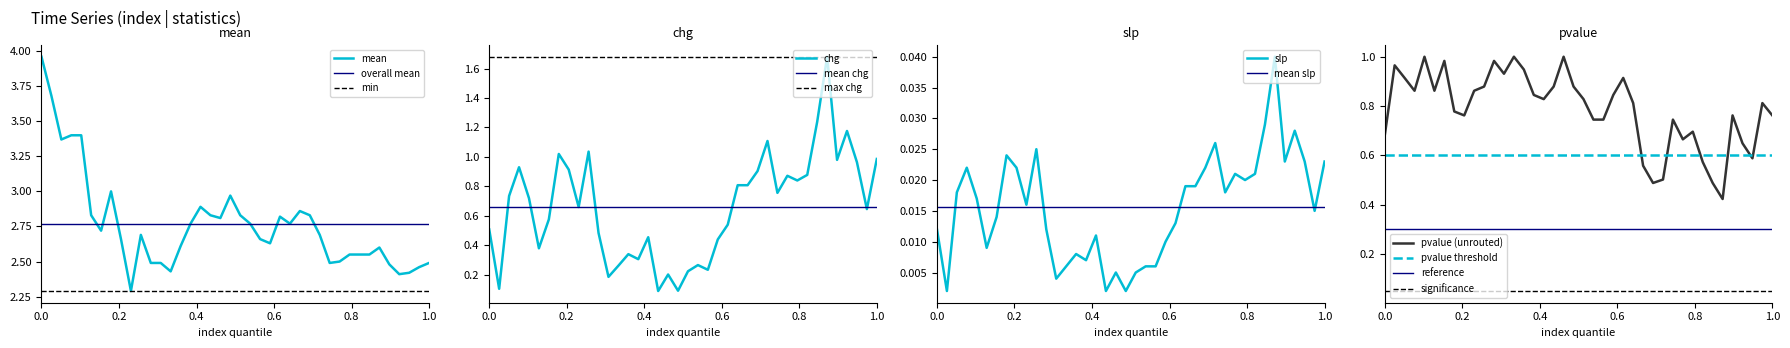

What is the minimum value for mean?

2.3